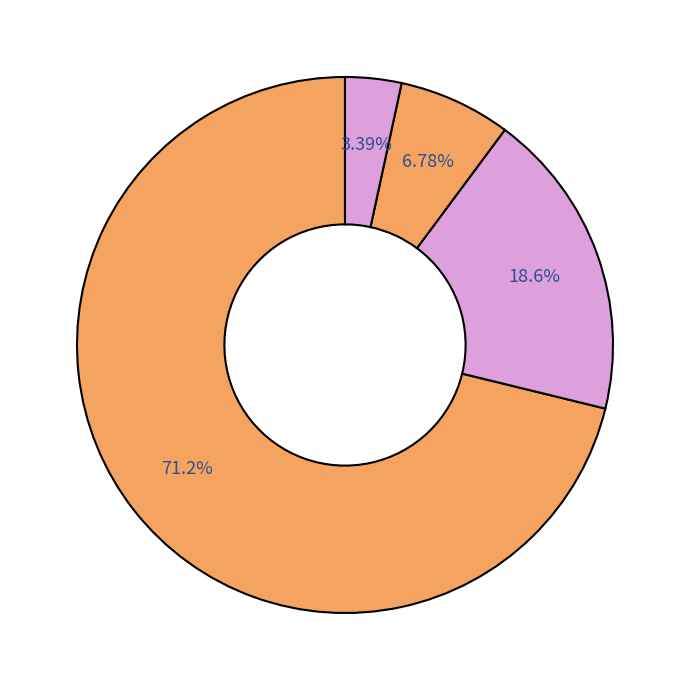

Which slice is the smallest?

Criminal Sexual Assault